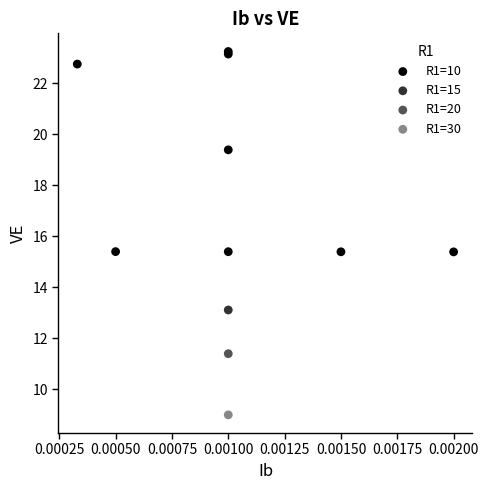

What are all the series names shown in the legend?

R1=10, R1=15, R1=20, R1=30